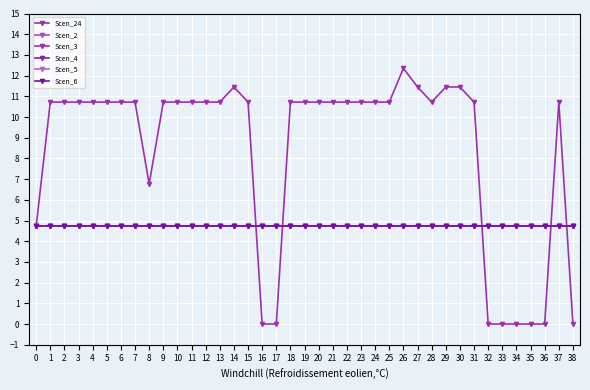

Does the chart have visible grid lines?

Yes